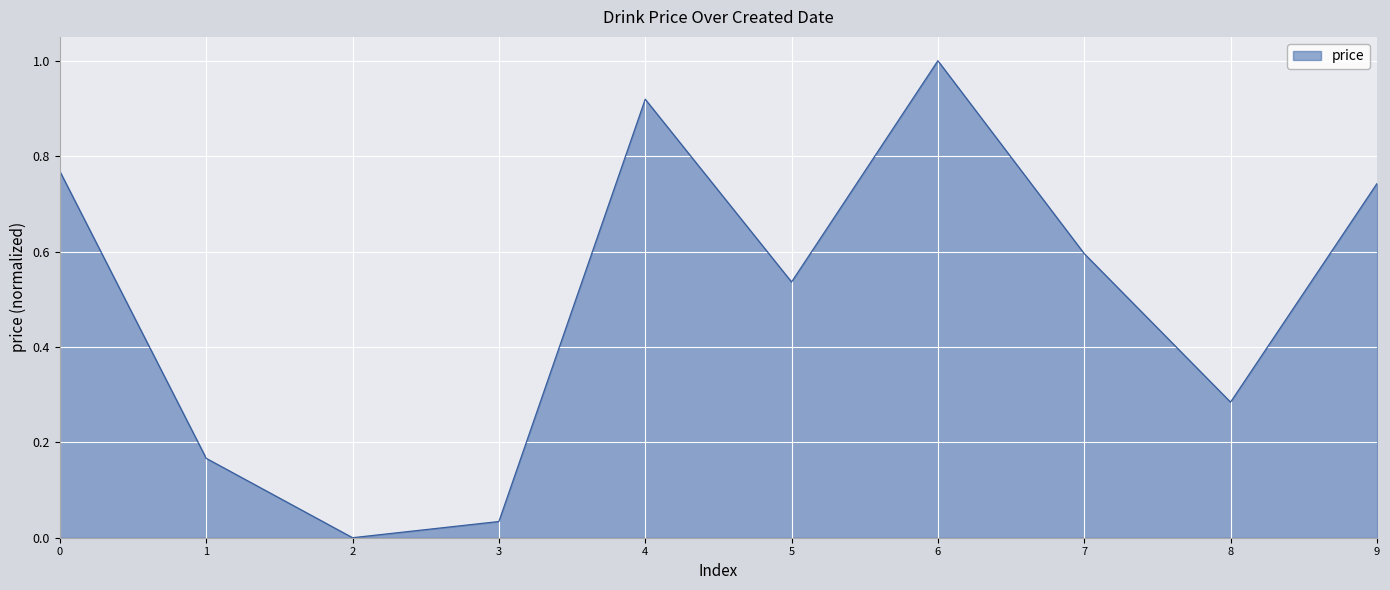

What is the maximum value shown in the chart?

1.0